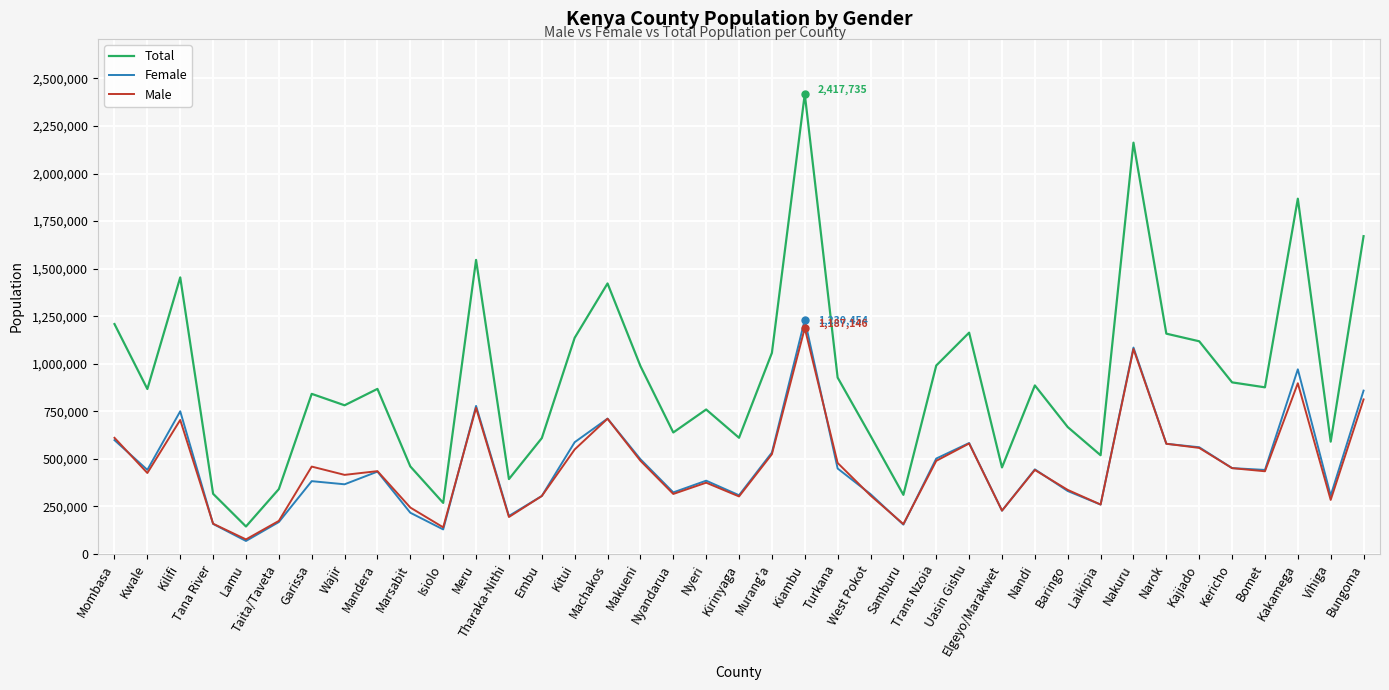

At which label does Total reach its peak?

Kiambu